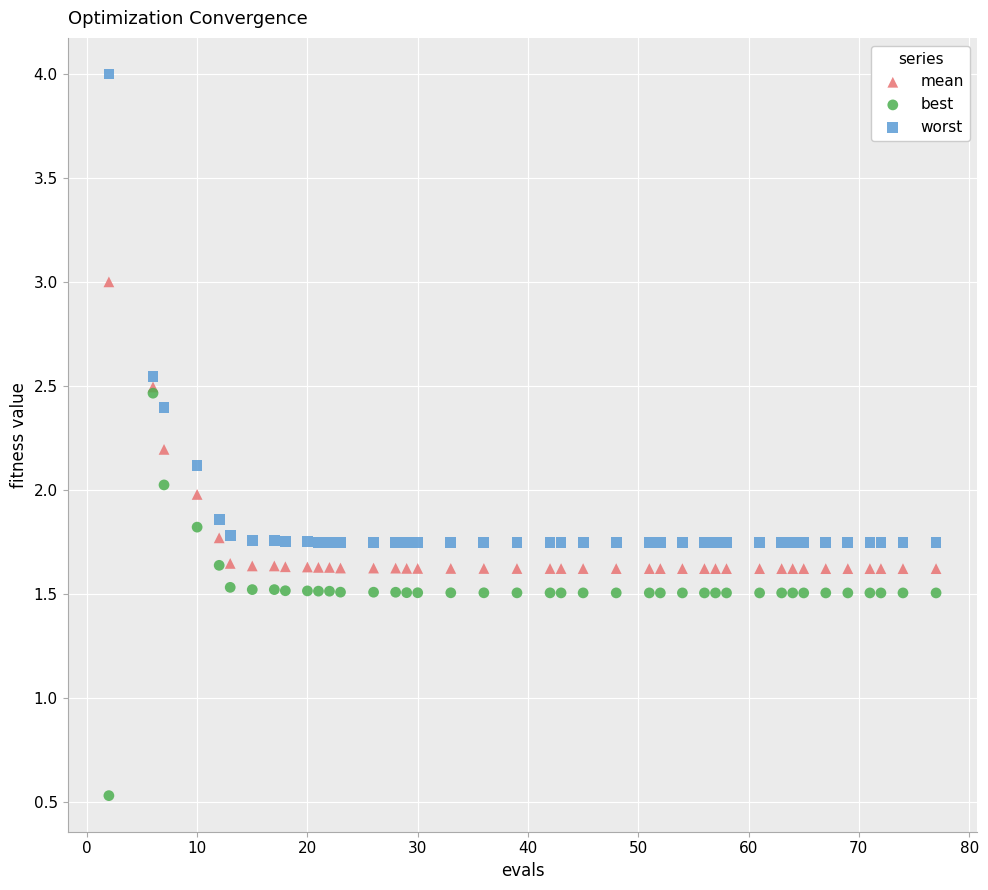

Which series contains the highest Y value?

worst